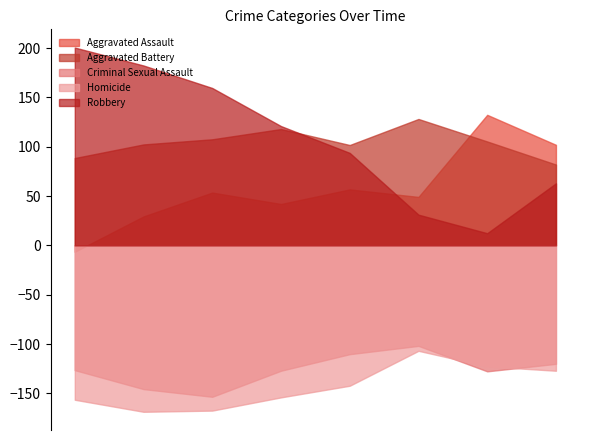

Between 2015 and 2017, which series saw the biggest shift?

Aggravated Assault